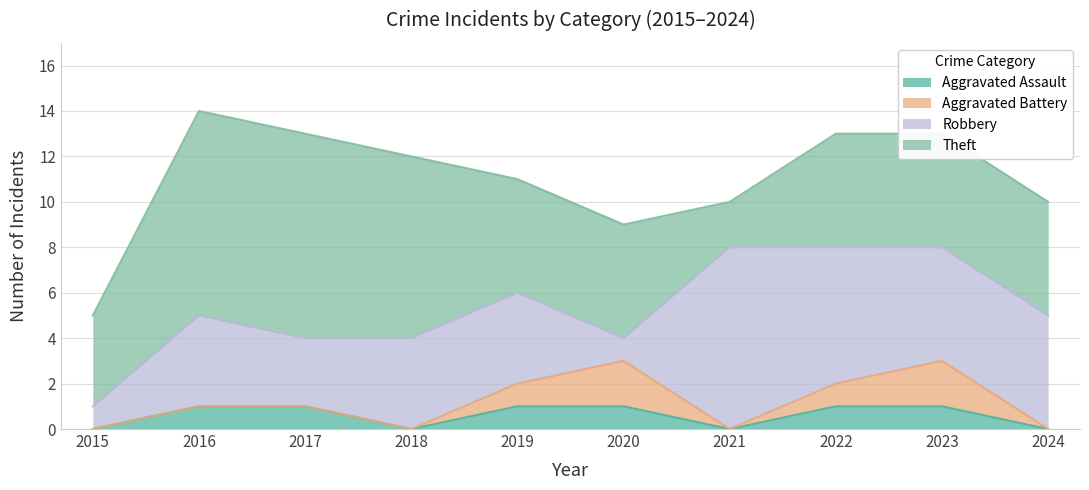

How many times do Robbery and Theft cross each other?

1